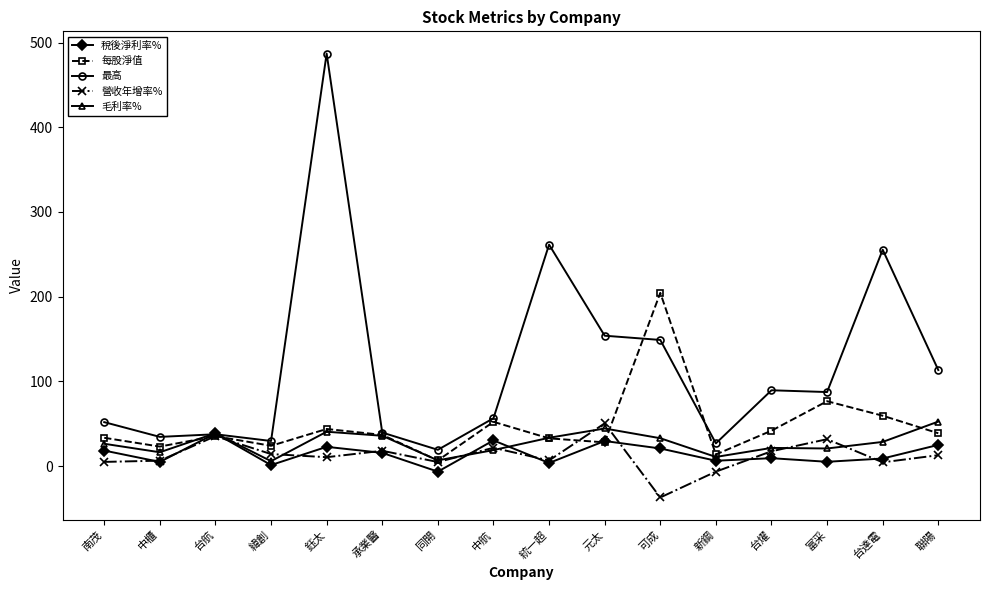

What is the total value across all series at 富采?

222.2